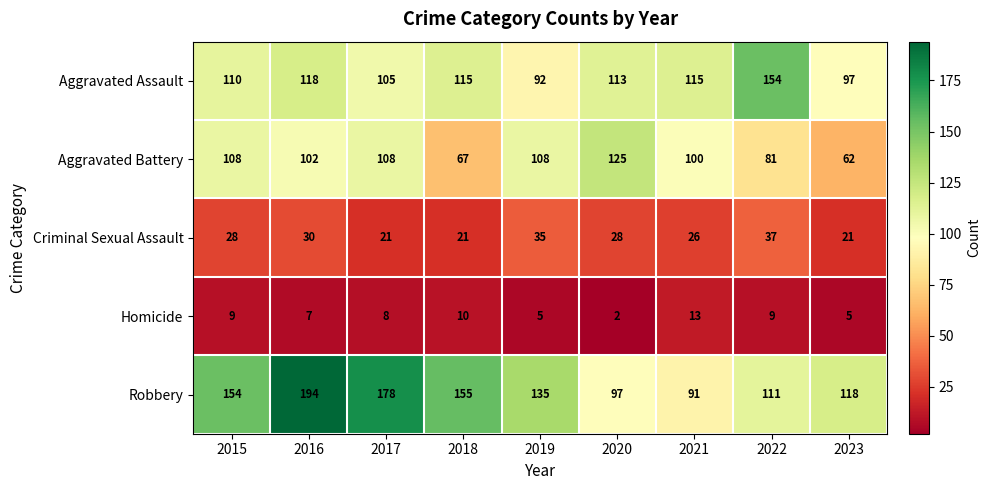

Count the number of categories in the chart.

9